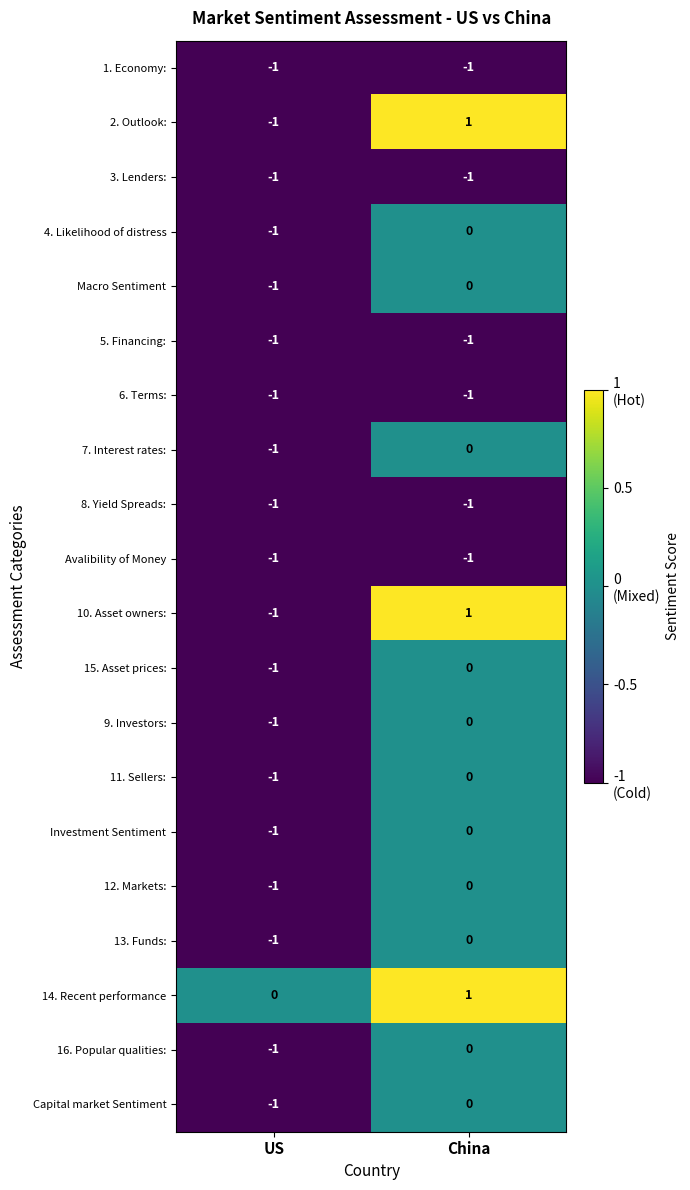

True or false: 7. Interest rates: has a value of 0 at China.

True